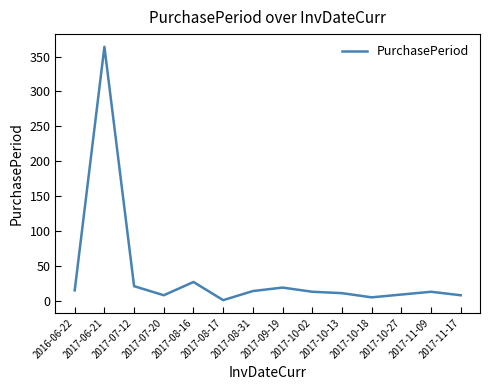

What is the difference between the second highest and minimum values?

26